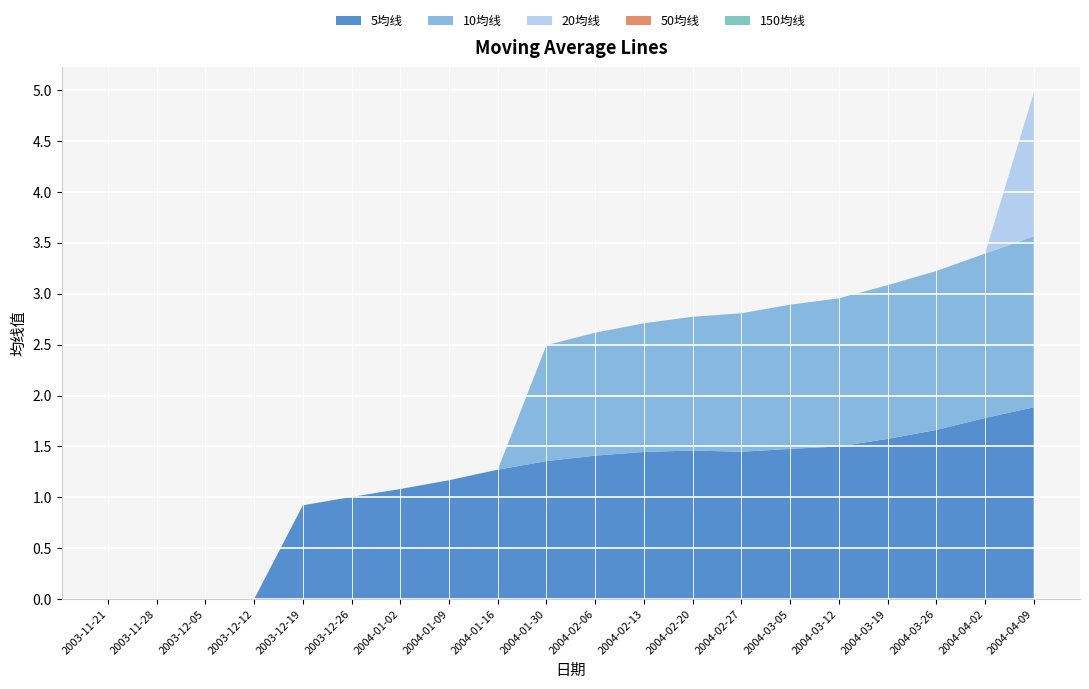

Reading left to right, list all the values displayed in this chart.

5均线: 2003-11-21=0.0	2003-11-28=0.0	2003-12-05=0.0	2003-12-12=0.0	2003-12-19=0.9	2003-12-26=1.0	2004-01-02=1.1	2004-01-09=1.2	2004-01-16=1.3	2004-01-30=1.4	2004-02-06=1.4	2004-02-13=1.4	2004-02-20=1.5	2004-02-27=1.4	2004-03-05=1.5	2004-03-12=1.5	2004-03-19=1.6	2004-03-26=1.7	2004-04-02=1.8	2004-04-09=1.9
10均线: 2003-11-21=0.0	2003-11-28=0.0	2003-12-05=0.0	2003-12-12=0.0	2003-12-19=0.0	2003-12-26=0.0	2004-01-02=0.0	2004-01-09=0.0	2004-01-16=0.0	2004-01-30=1.1	2004-02-06=1.2	2004-02-13=1.3	2004-02-20=1.3	2004-02-27=1.4	2004-03-05=1.4	2004-03-12=1.5	2004-03-19=1.5	2004-03-26=1.6	2004-04-02=1.6	2004-04-09=1.7
20均线: 2003-11-21=0.0	2003-11-28=0.0	2003-12-05=0.0	2003-12-12=0.0	2003-12-19=0.0	2003-12-26=0.0	2004-01-02=0.0	2004-01-09=0.0	2004-01-16=0.0	2004-01-30=0.0	2004-02-06=0.0	2004-02-13=0.0	2004-02-20=0.0	2004-02-27=0.0	2004-03-05=0.0	2004-03-12=0.0	2004-03-19=0.0	2004-03-26=0.0	2004-04-02=0.0	2004-04-09=1.4
50均线: 2003-11-21=0.0	2003-11-28=0.0	2003-12-05=0.0	2003-12-12=0.0	2003-12-19=0.0	2003-12-26=0.0	2004-01-02=0.0	2004-01-09=0.0	2004-01-16=0.0	2004-01-30=0.0	2004-02-06=0.0	2004-02-13=0.0	2004-02-20=0.0	2004-02-27=0.0	2004-03-05=0.0	2004-03-12=0.0	2004-03-19=0.0	2004-03-26=0.0	2004-04-02=0.0	2004-04-09=0.0
150均线: 2003-11-21=0.0	2003-11-28=0.0	2003-12-05=0.0	2003-12-12=0.0	2003-12-19=0.0	2003-12-26=0.0	2004-01-02=0.0	2004-01-09=0.0	2004-01-16=0.0	2004-01-30=0.0	2004-02-06=0.0	2004-02-13=0.0	2004-02-20=0.0	2004-02-27=0.0	2004-03-05=0.0	2004-03-12=0.0	2004-03-19=0.0	2004-03-26=0.0	2004-04-02=0.0	2004-04-09=0.0